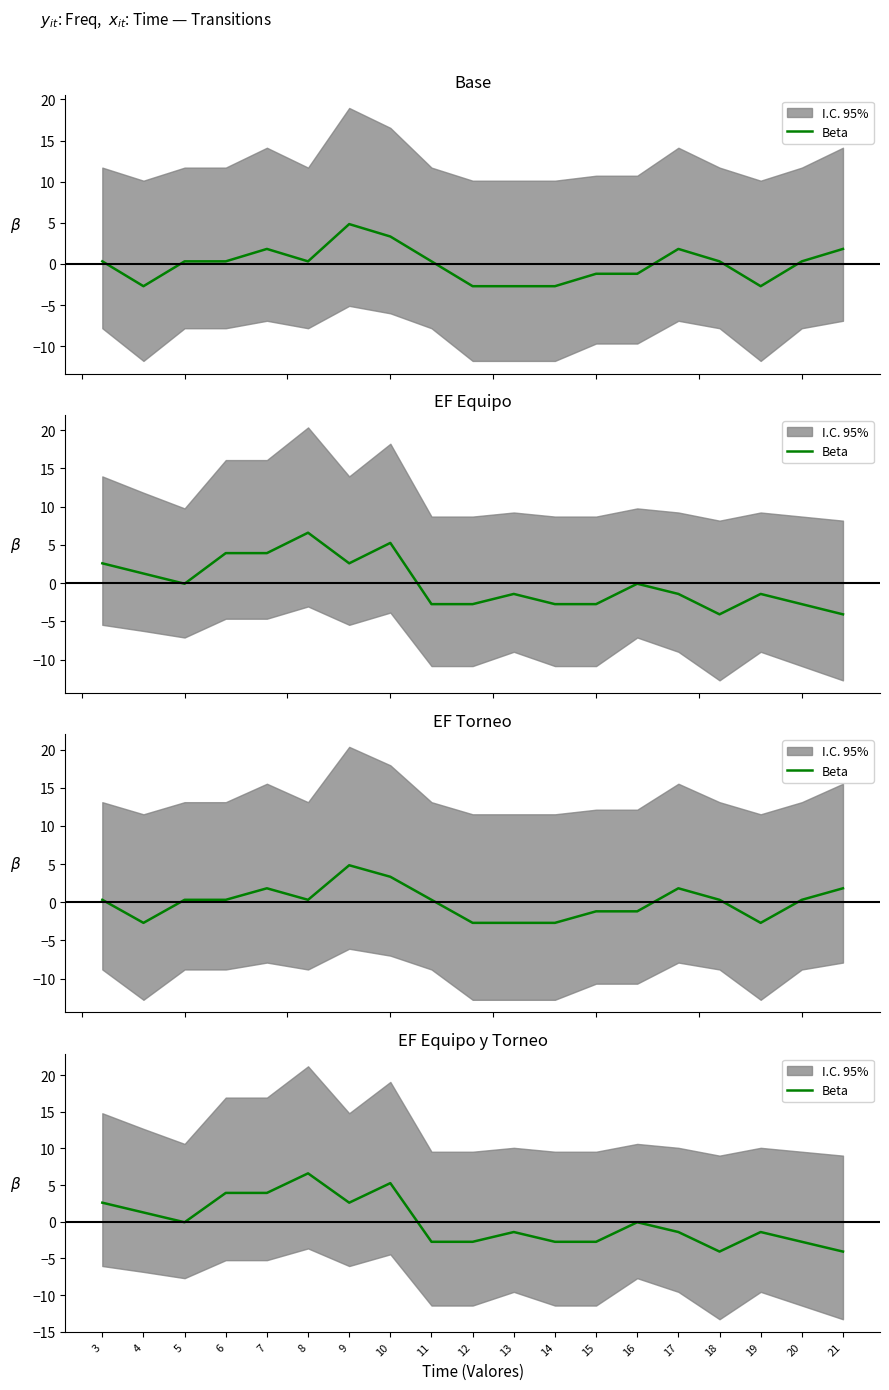

What is the maximum value shown in the chart?

6.6